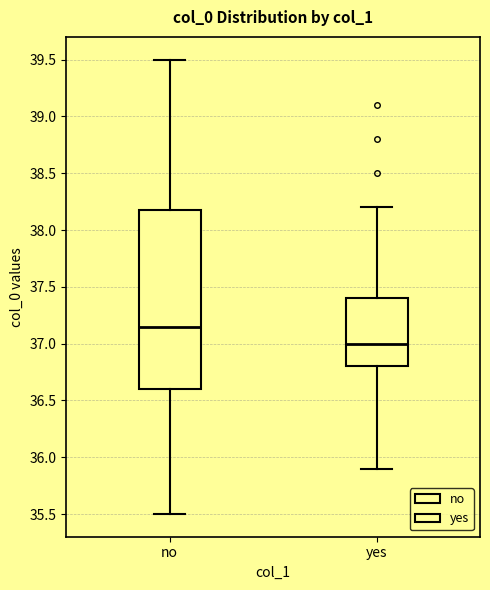

Reading left to right, read every box against the y-axis: the position of its median line, the range the box covers, and the ends of its whiskers. The values are not printed on the chart, so give them approximately, as read against the axis.

no: median 37.15, box 36.60 to 38.20, whiskers 35.50 to 39.50
yes: median 37.00, box 36.80 to 37.40, whiskers 35.90 to 38.20